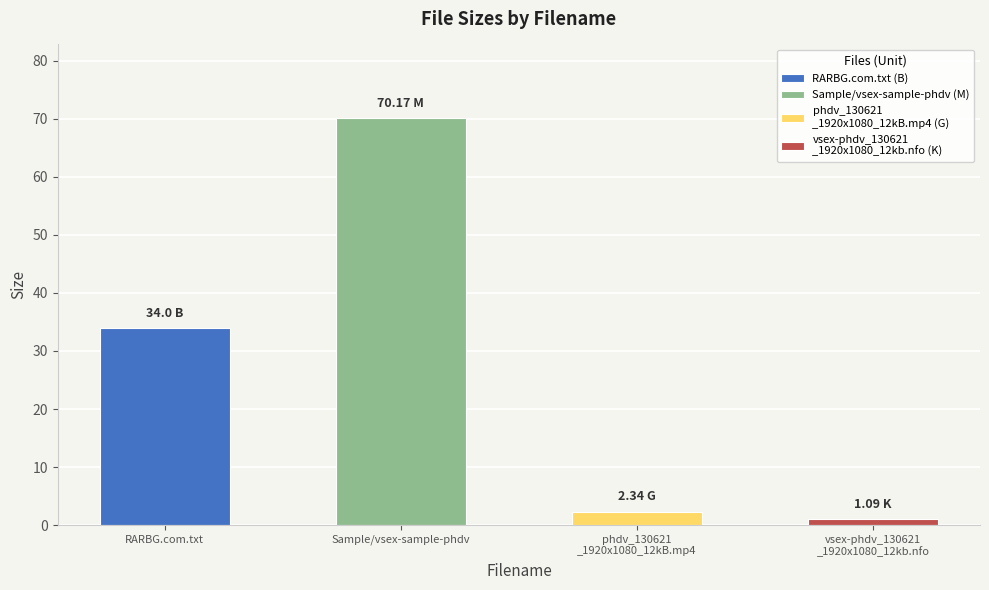

The value at phdv_130621_1920x1080_12kB.mp4 is 2.3. True or false?

True